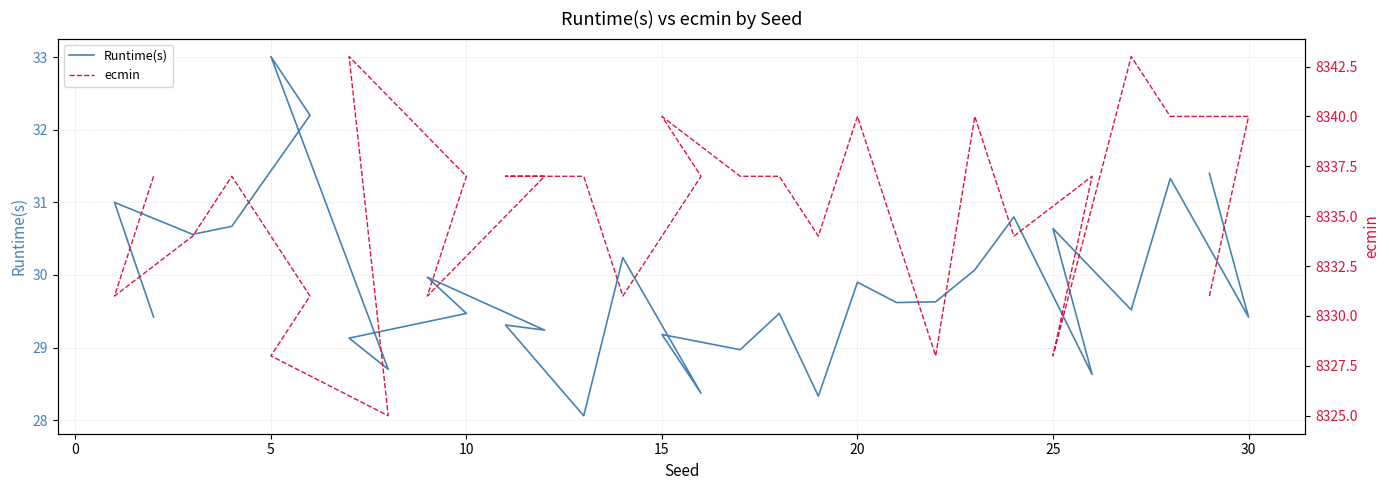

The value of ecmin at 15 is 3825.7. True or false?

False